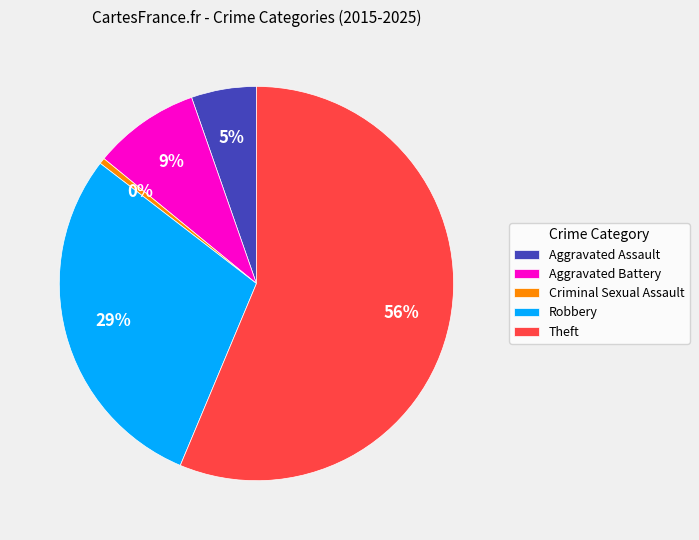

To the nearest percent, what is the difference between the Theft and Robbery slice percentages?

27%